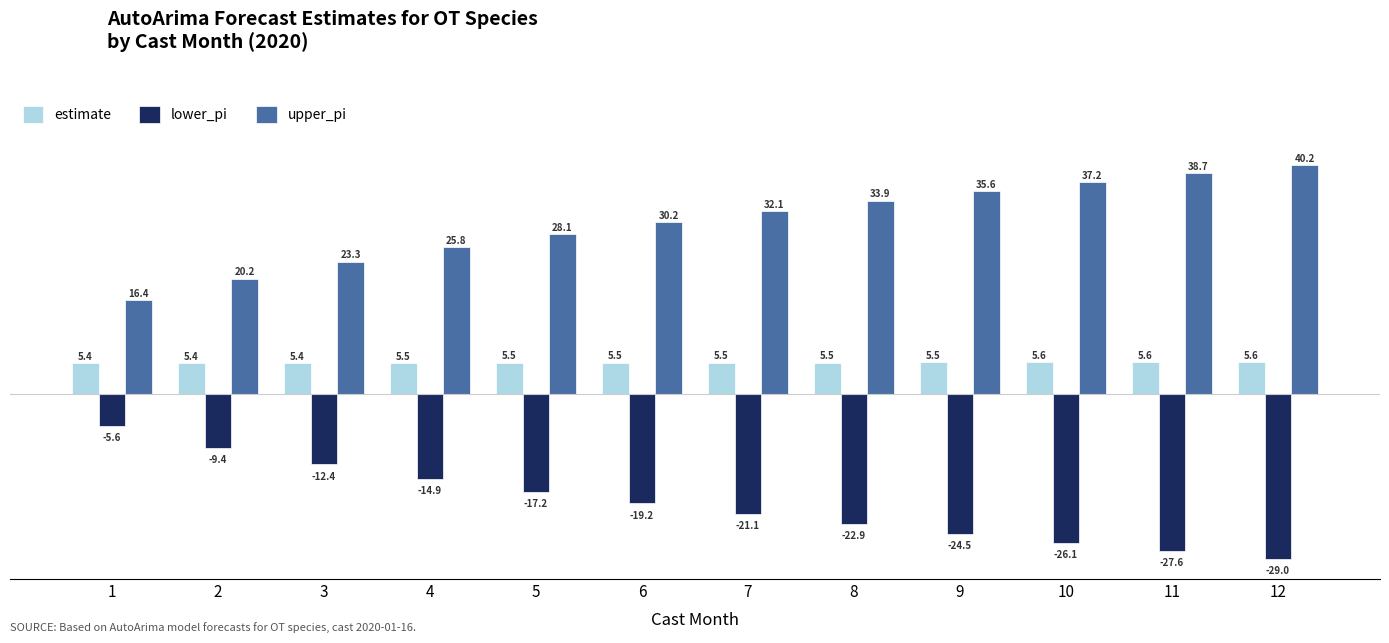

What are all the series names shown in the legend?

estimate, lower_pi, upper_pi